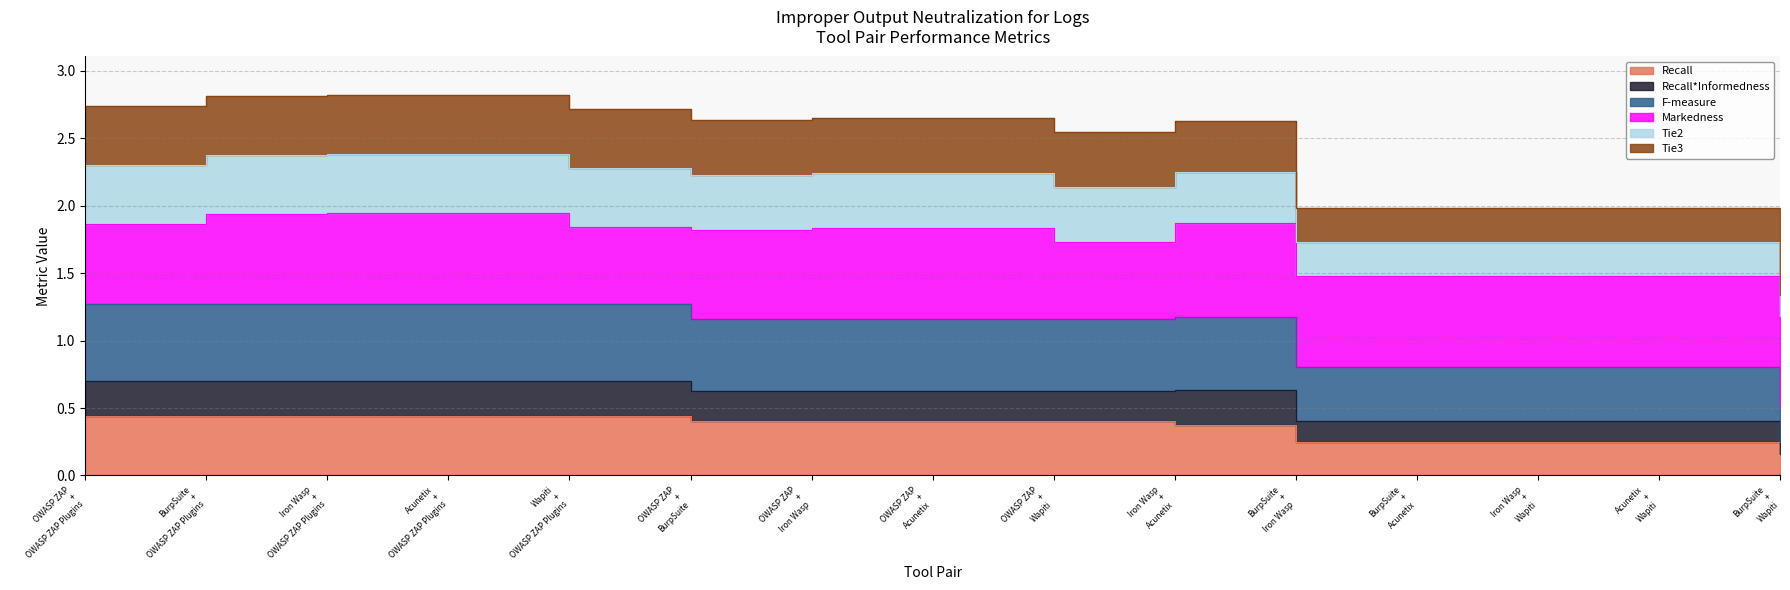

What position from the right is OWASP ZAP + Iron Wasp?

9